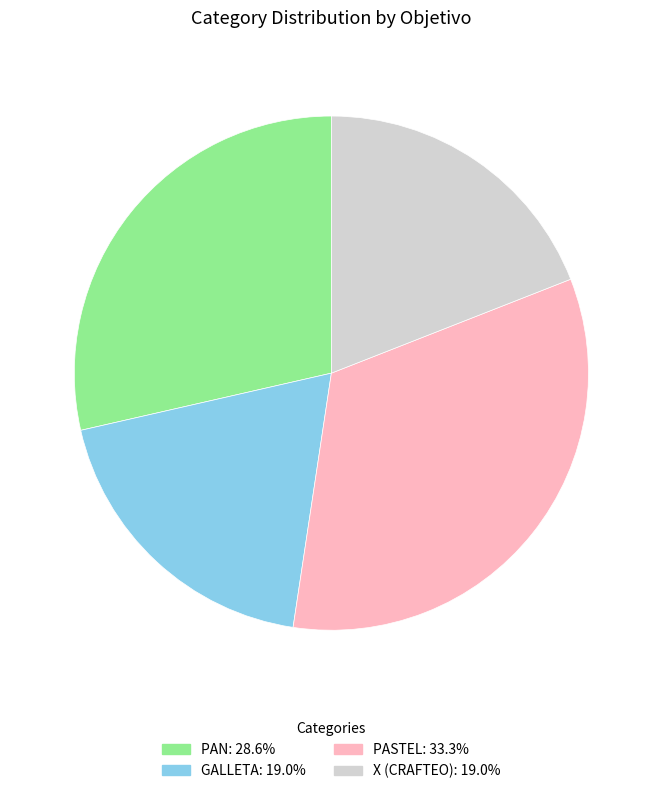

How many segments does this pie chart have?

4